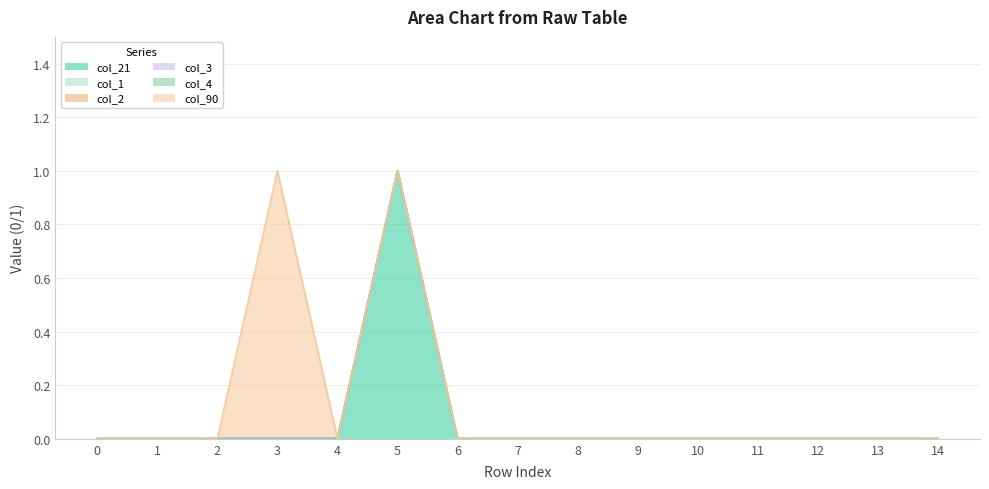

Which category has the highest value across all series?

5